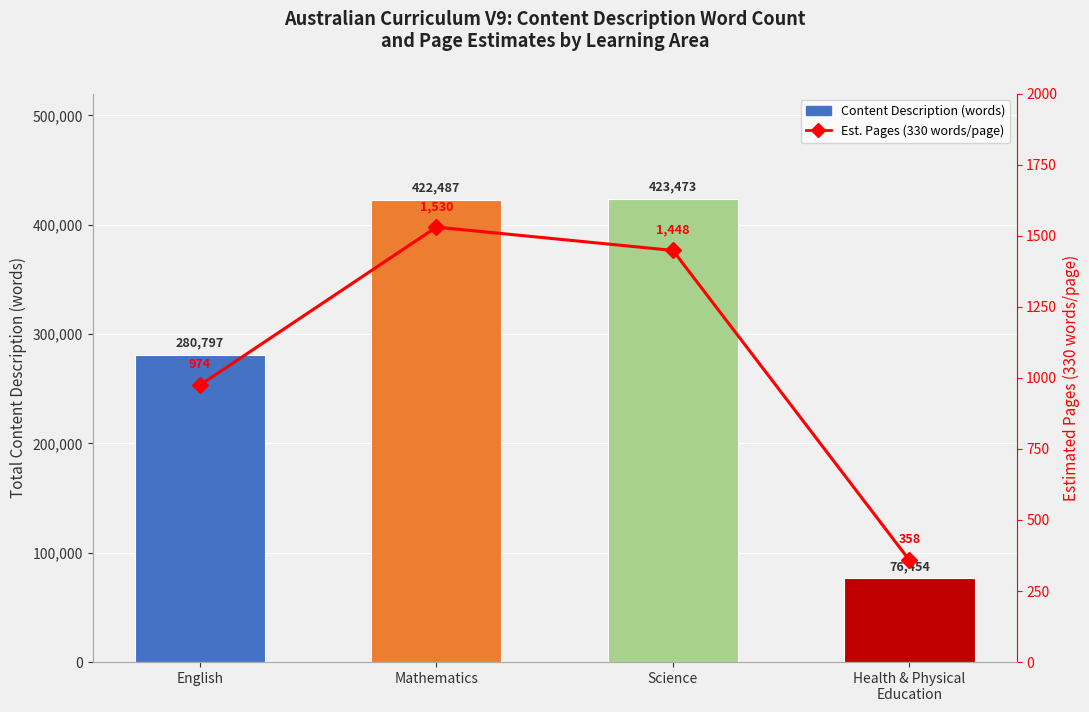

Is it true that Content Description (words) equals 472822 at English?

False